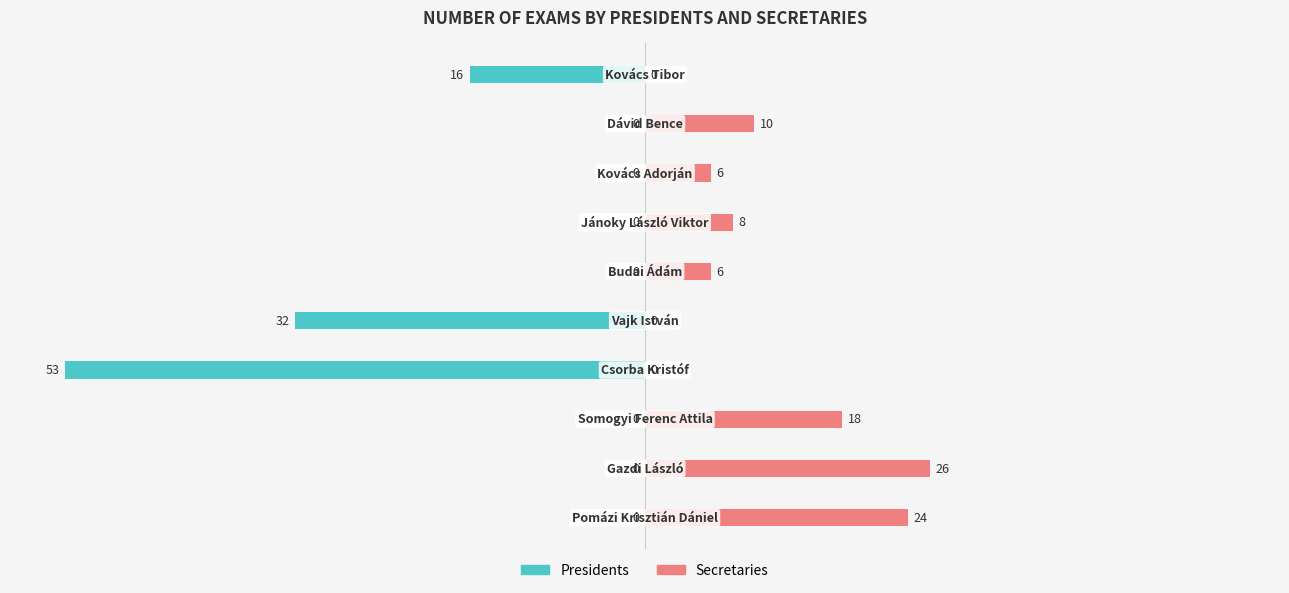

How many Presidents values are between -16 and 0?

8